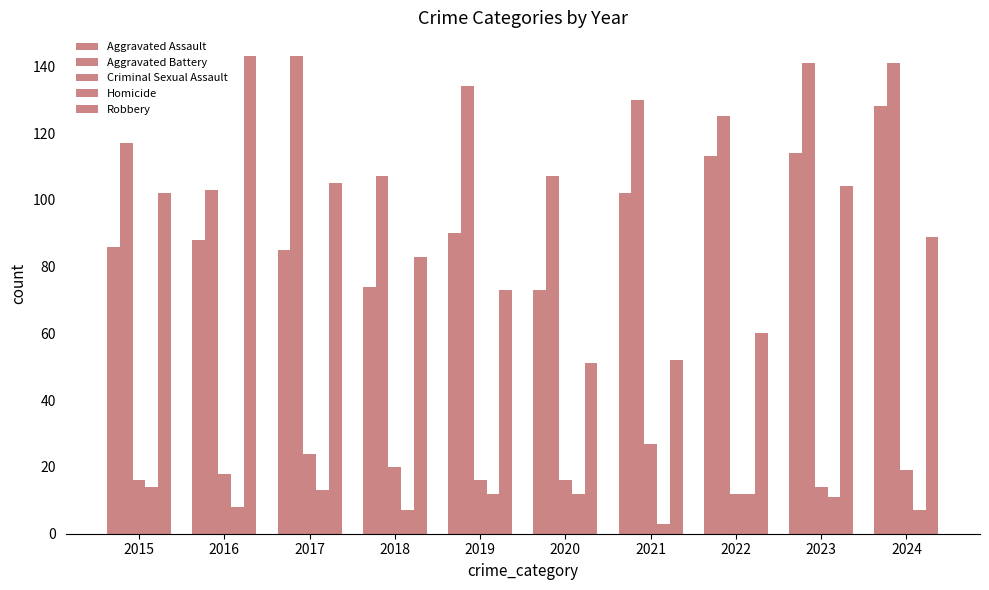

Are the bars grouped side by side (vs. stacked)?

Yes